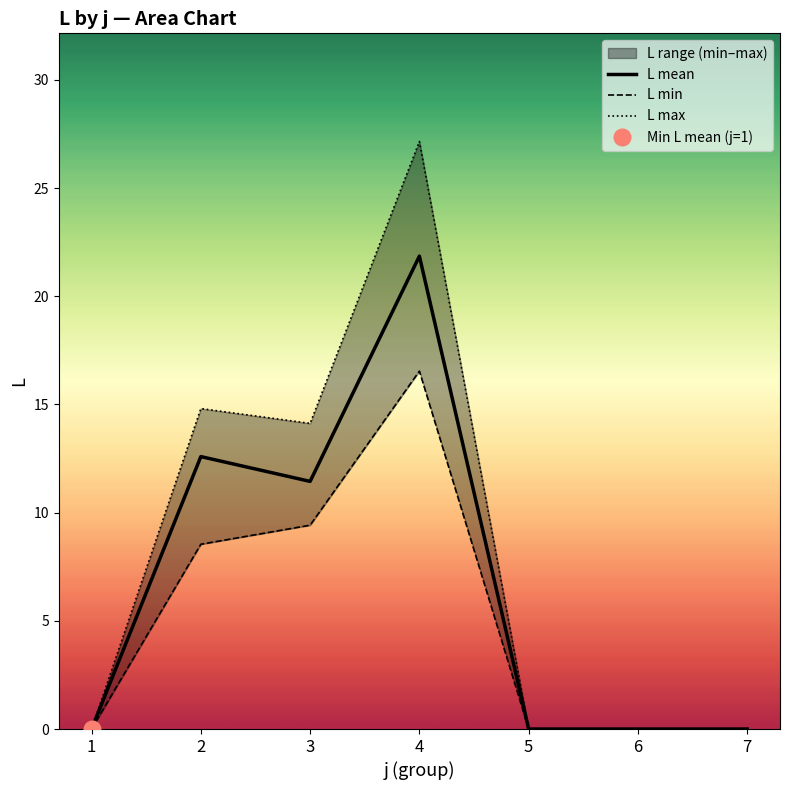

At which label is L mean closest to 10?

3